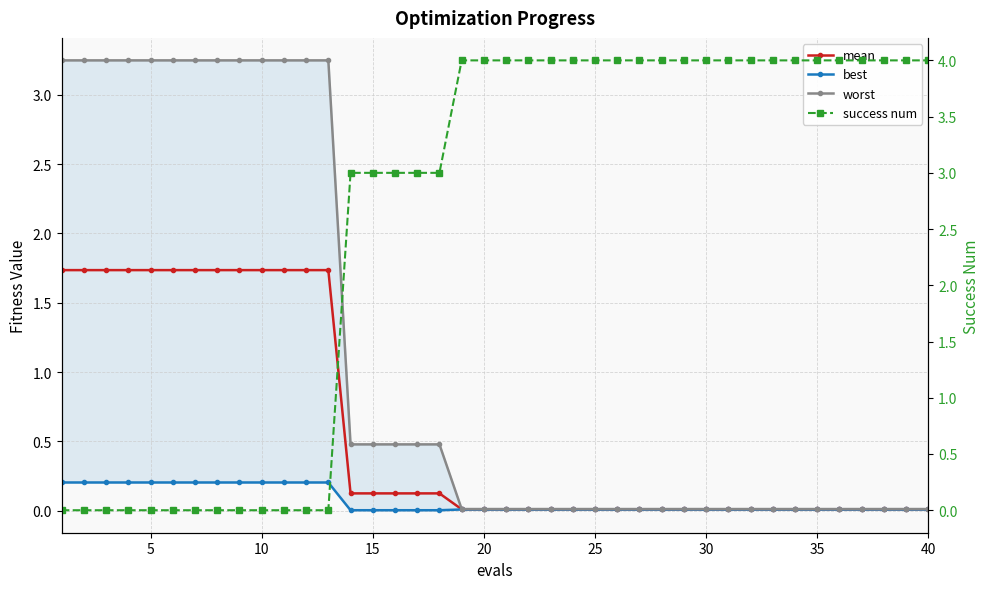

True or false: best and worst intersect in this chart.

False